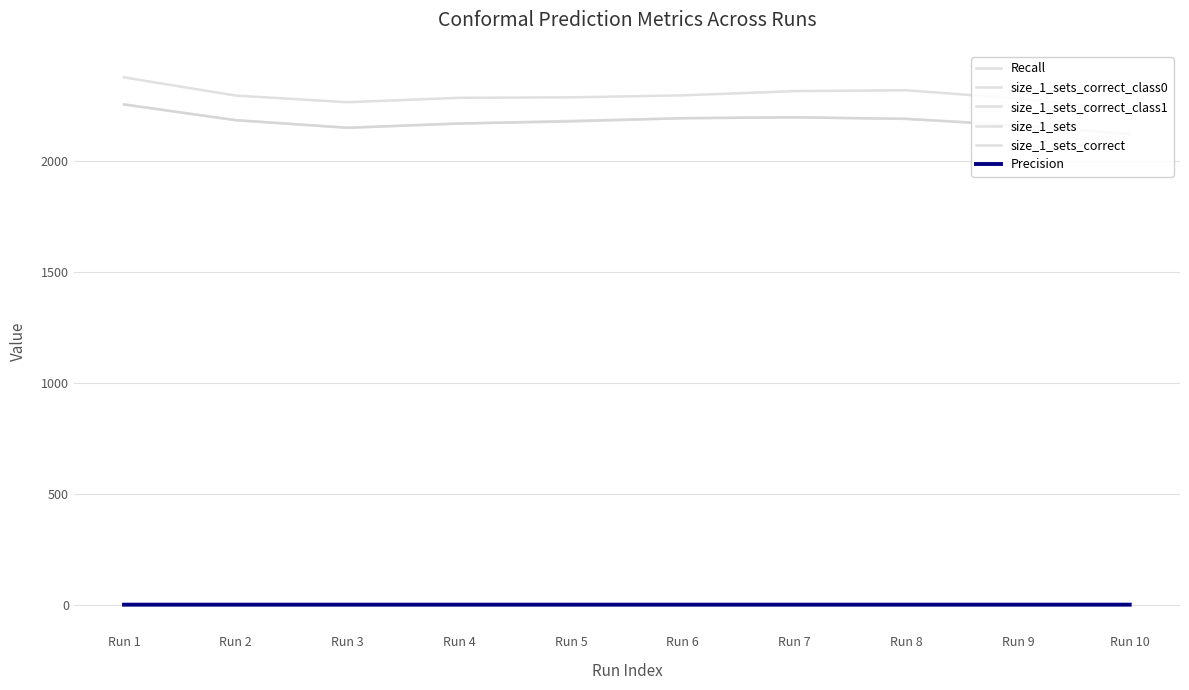

What is the total value across all series at Run 2?

6664.9